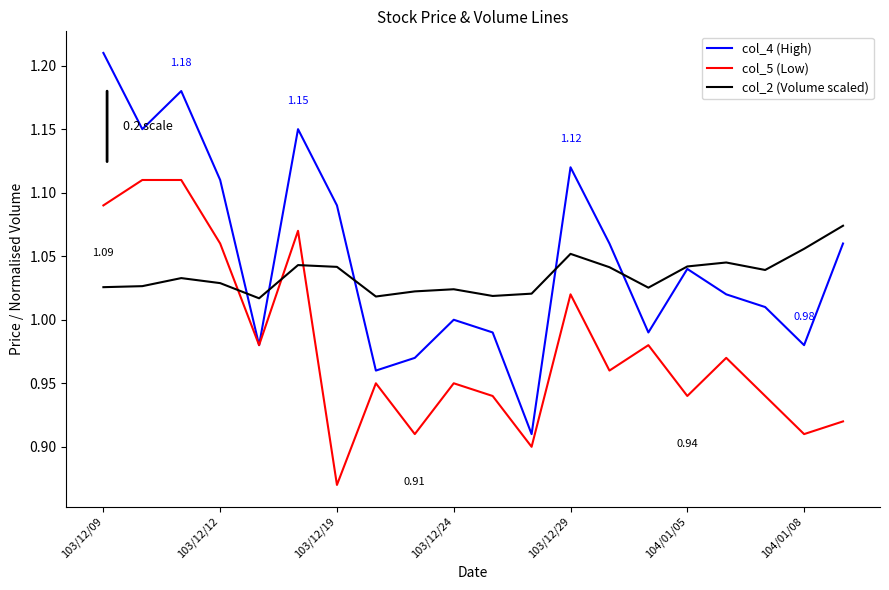

After their last crossing, which series has the higher values: col_5 (Low) or col_2 (Volume scaled)?

col_2 (Volume scaled)